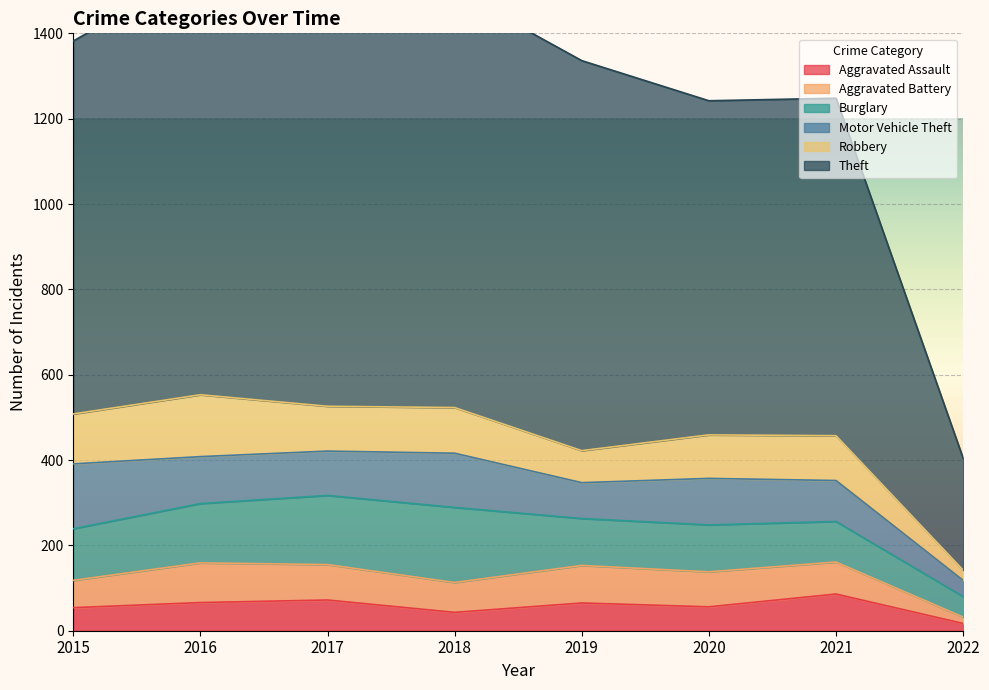

At which category does Robbery reach its first local valley?

2017